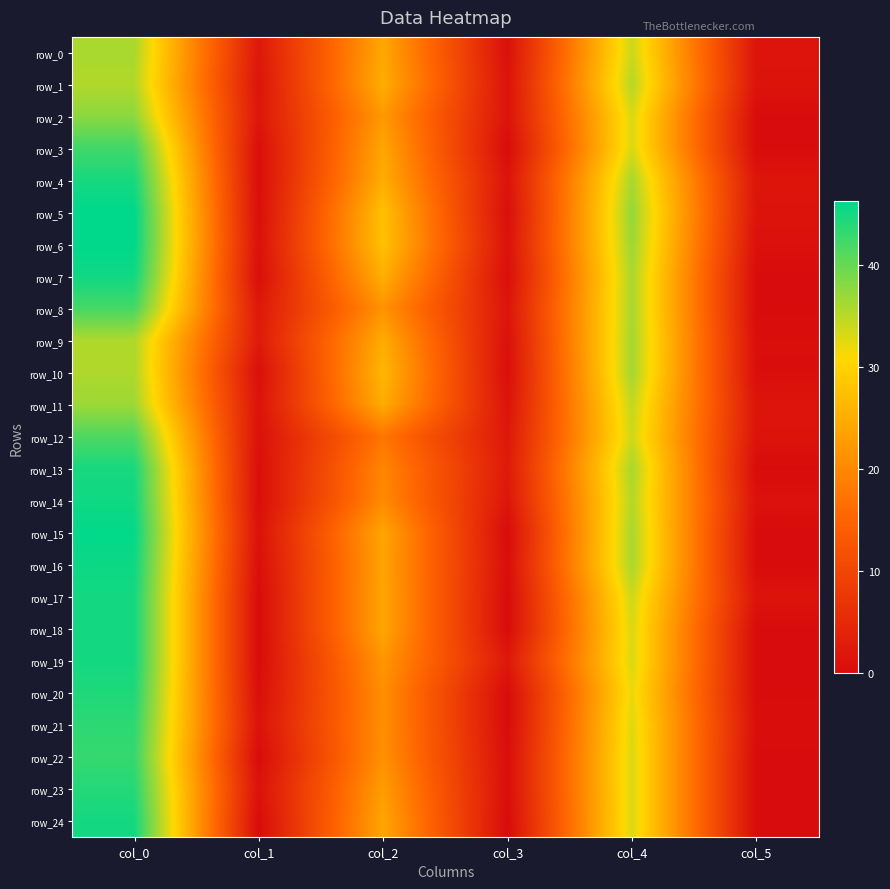

Reading left to right, list all the values displayed in this chart.

row_0: 36.0	2.1	24.2	0.8	34.0	1.4
row_1: 35.5	1.5	25.0	1.2	35.2	1.3
row_2: 37.8	1.8	22.3	1.2	33.0	0.0
row_3: 42.3	0.5	24.0	0.0	33.0	0.0
row_4: 44.8	0.4	25.0	1.3	36.0	1.5
row_5: 46.2	0.4	27.5	0.5	37.2	1.3
row_6: 46.2	0.8	27.8	1.1	36.8	0.8
row_7: 45.2	0.4	25.3	0.5	36.0	0.0
row_8: 42.0	2.1	21.5	1.5	36.0	0.0
row_9: 35.7	2.5	24.8	0.8	36.3	0.5
row_10: 35.7	0.5	26.3	0.5	36.2	0.4
row_11: 36.8	1.3	24.8	1.3	34.5	1.5
row_12: 41.5	0.9	17.5	2.1	33.8	1.3
row_13: 44.8	0.4	19.8	2.4	36.0	0.0
row_14: 45.2	0.4	20.3	1.7	35.3	0.9
row_15: 46.0	1.0	24.0	0.0	36.0	0.0
row_16: 45.5	0.5	23.7	0.5	36.0	0.0
row_17: 45.0	0.0	24.0	0.0	33.8	1.3
row_18: 45.0	0.0	24.0	0.0	33.0	0.0
row_19: 45.0	0.0	22.0	2.1	33.0	0.0
row_20: 44.3	0.5	21.0	0.0	32.0	0.0
row_21: 43.5	1.1	21.0	0.0	32.8	0.4
row_22: 43.0	0.0	21.2	0.4	33.0	0.0
row_23: 44.0	1.0	22.8	0.4	33.0	0.0
row_24: 45.0	0.0	24.0	0.0	33.0	0.0